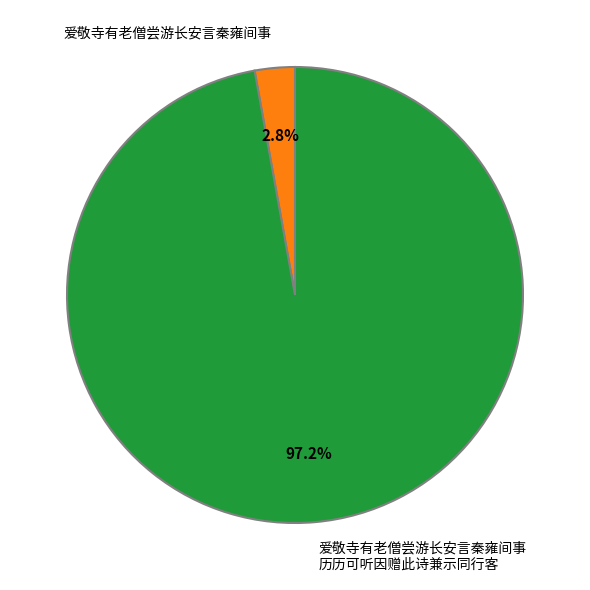

Is there any slice that represents more than half of the pie?

Yes